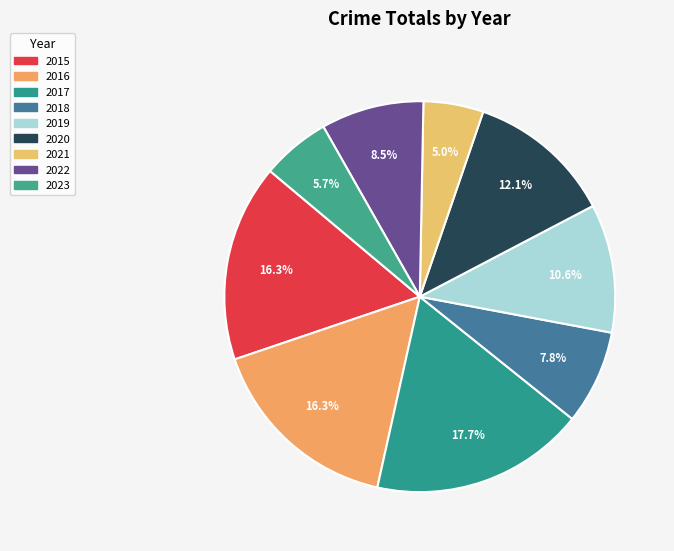

To the nearest percent, what is the combined percentage of 2020 and 2018?

20%